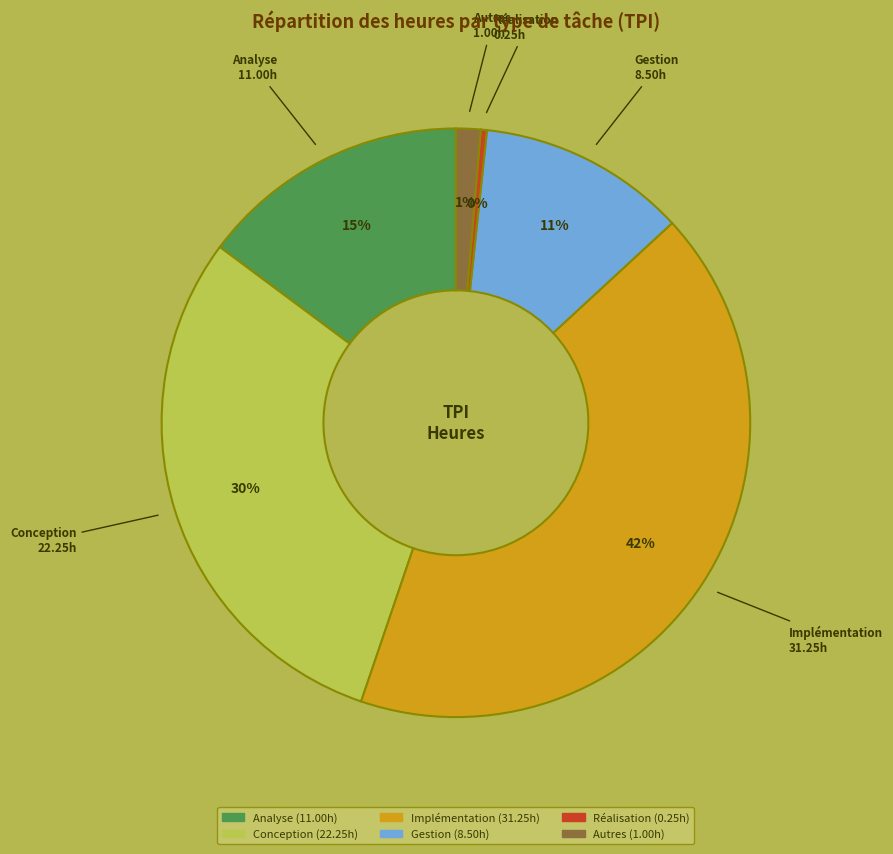

To the nearest percent, what is the combined percentage of Gestion and Conception?

41%